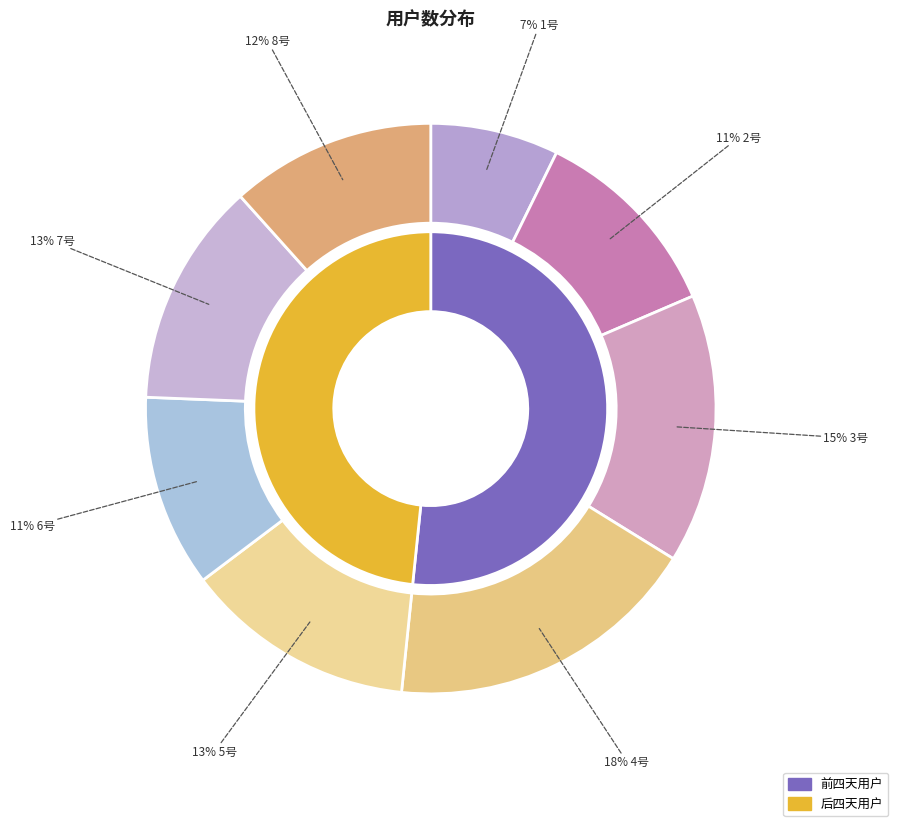

How many slices are in this pie chart?

8